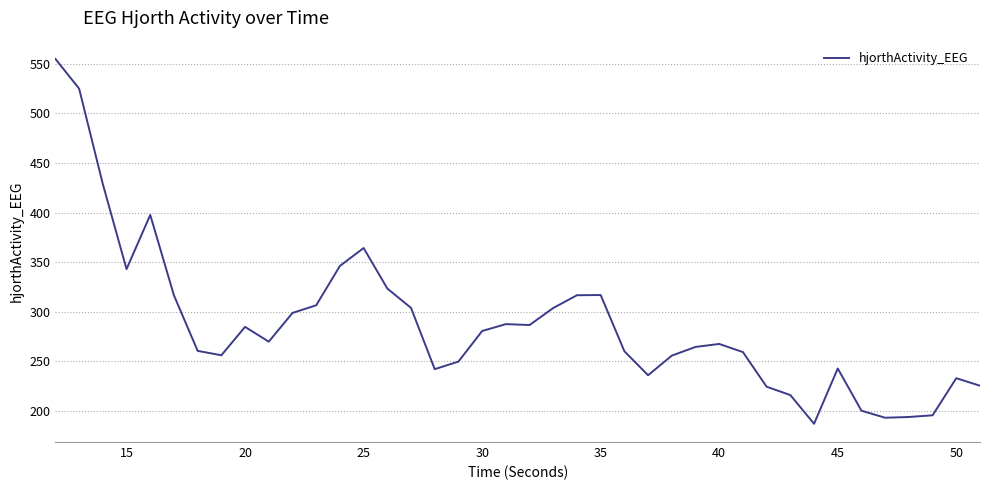

How many values exceed 269?

20